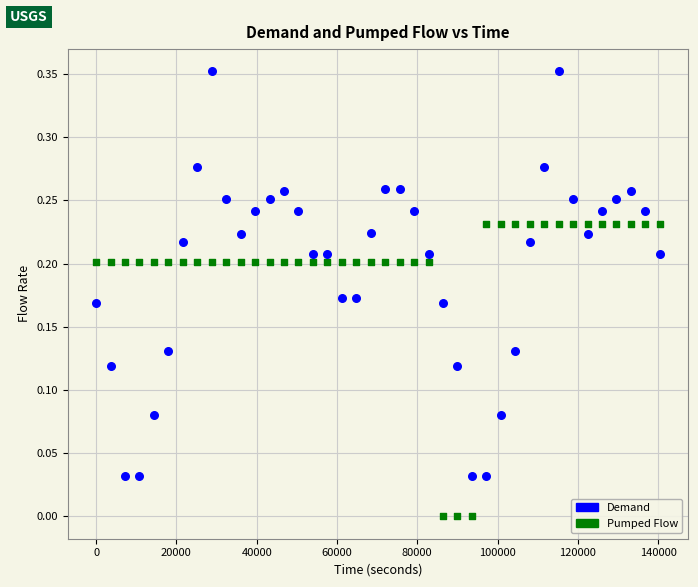

Which series has the widest spread of Y values?

Demand